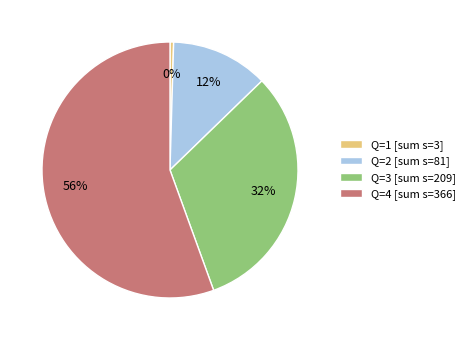

Is the sum of Q=3 [sum s=209] and Q=2 [sum s=81] greater than half?

No